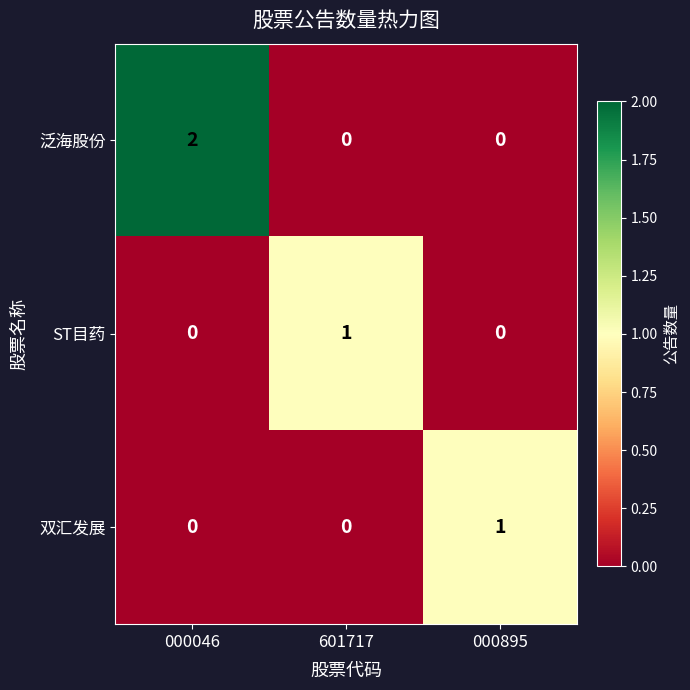

The ST目药 series shows 0 at 000046. True or false?

True